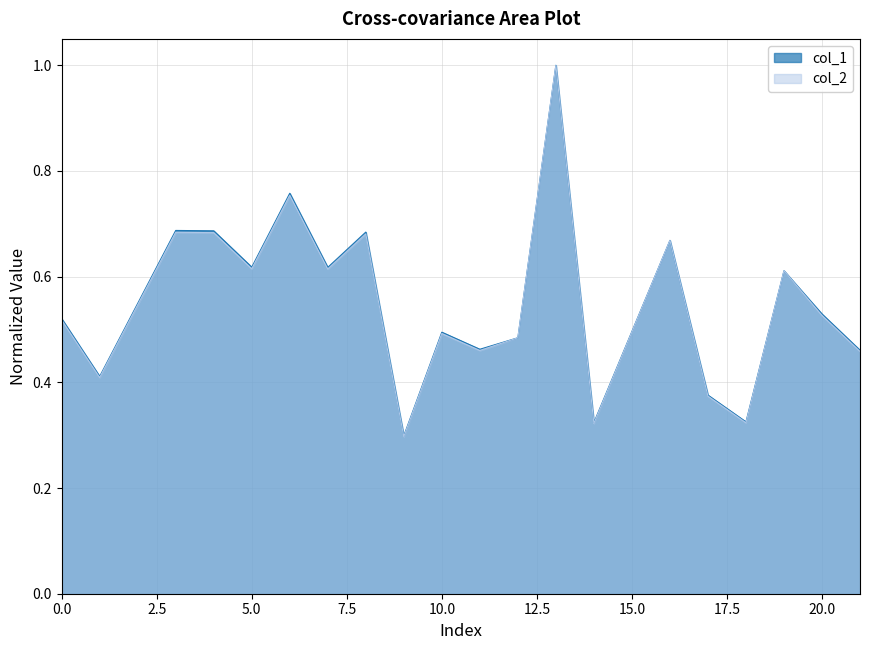

Which series has the largest total across all categories?

col_1